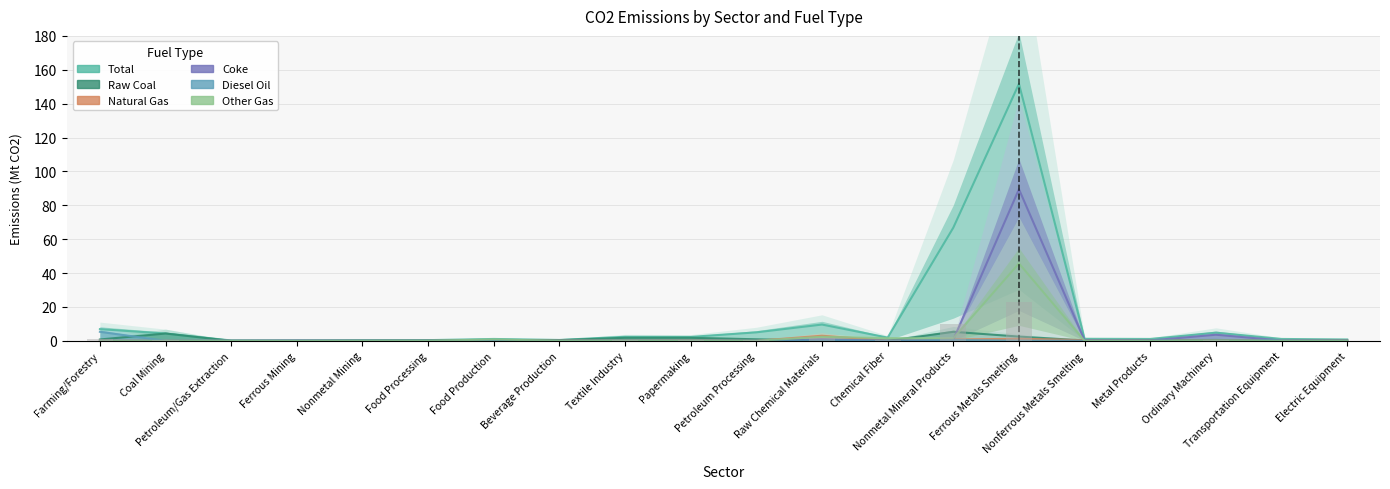

Which category has the highest value across all series?

Ferrous Metals Smelting